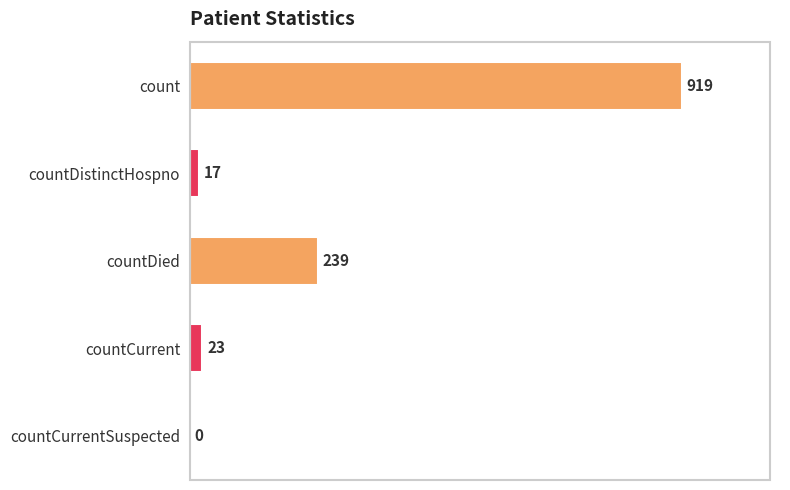

Does the chart contain stacked bars?

No